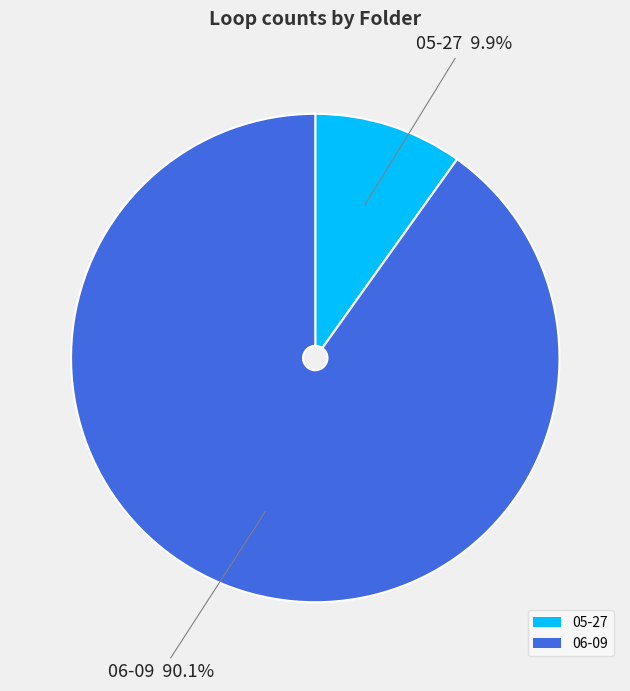

To the nearest percent, what is the difference between the 06-09 and 05-27 slice percentages?

80%